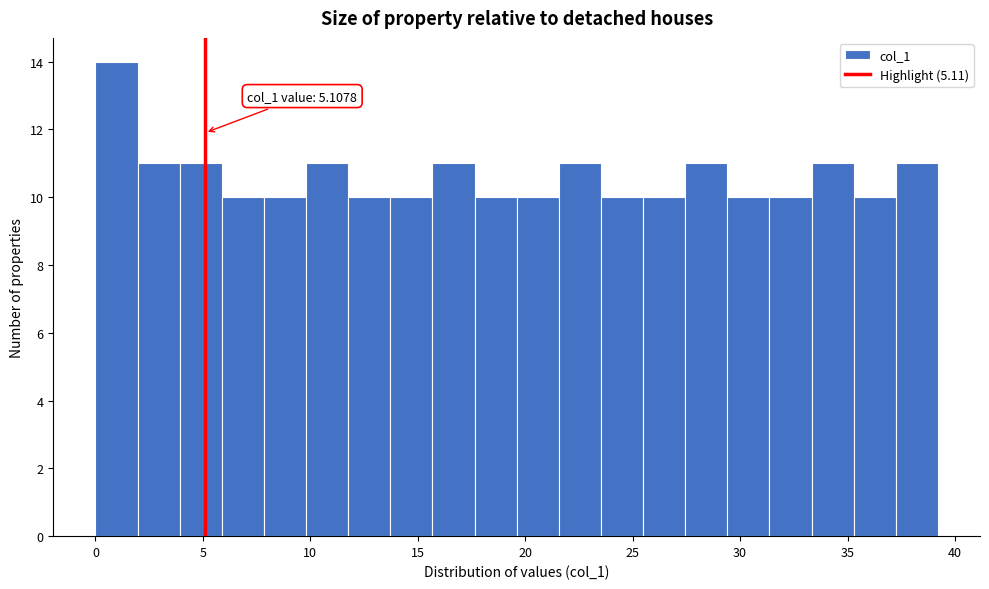

Around what value on the x-axis is the tallest bar? Give the approximate position of its centre, as read against the axis.

1.0